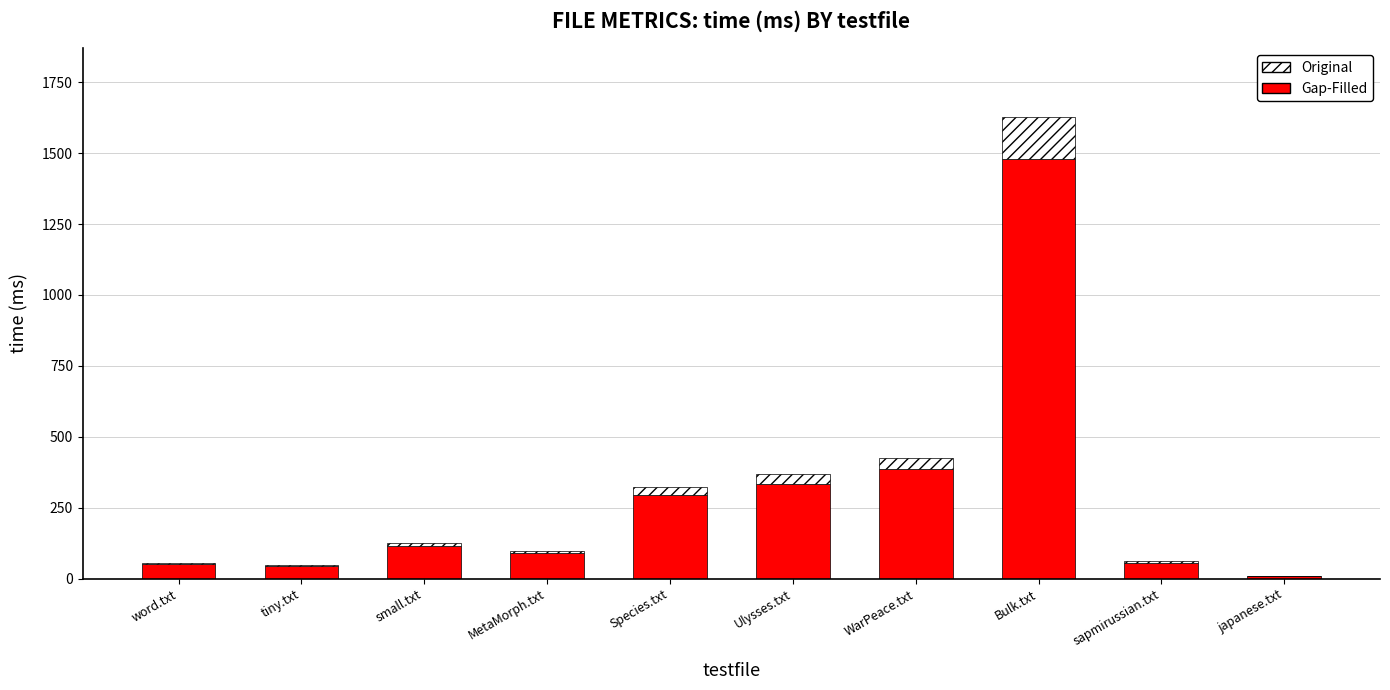

The Gap-Filled series shows 295.0 at Species.txt. True or false?

True